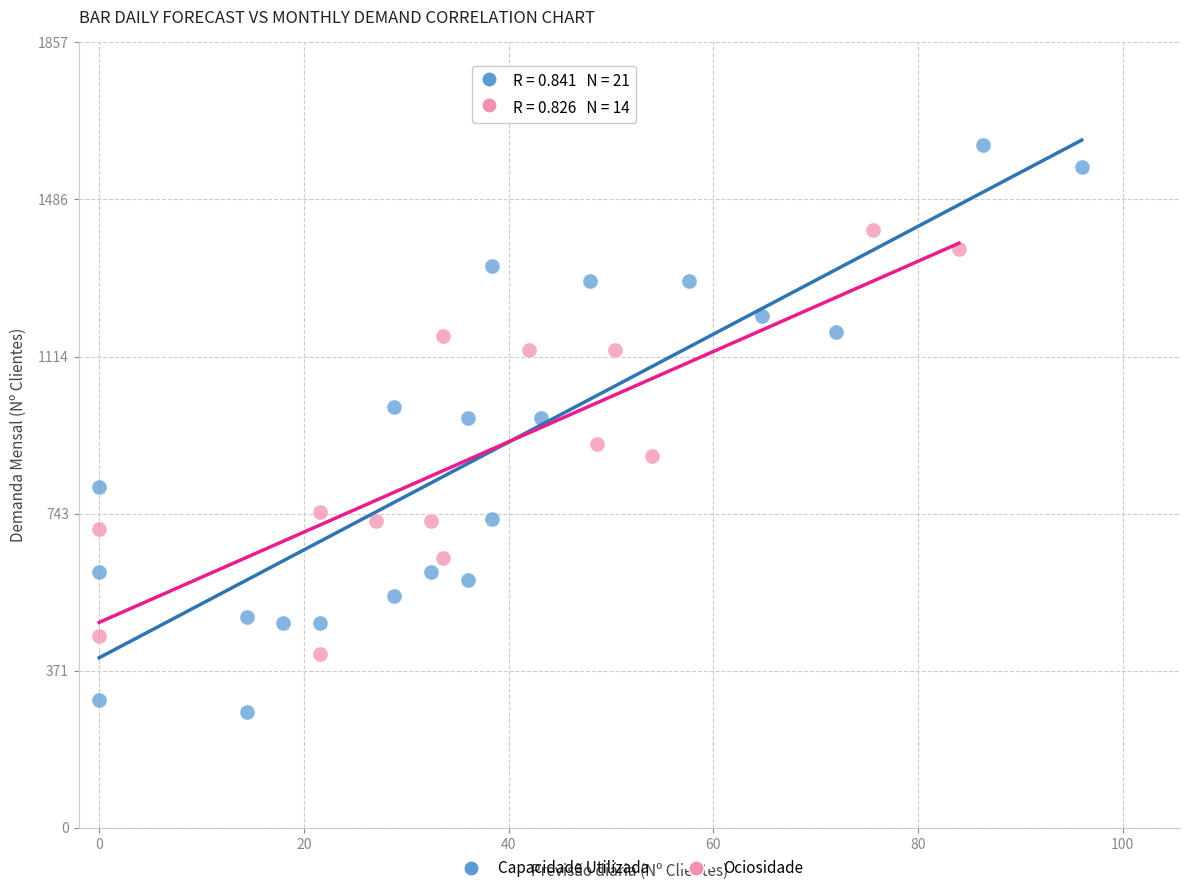

Which series has the widest spread of Y values?

Capacidade Utilizada